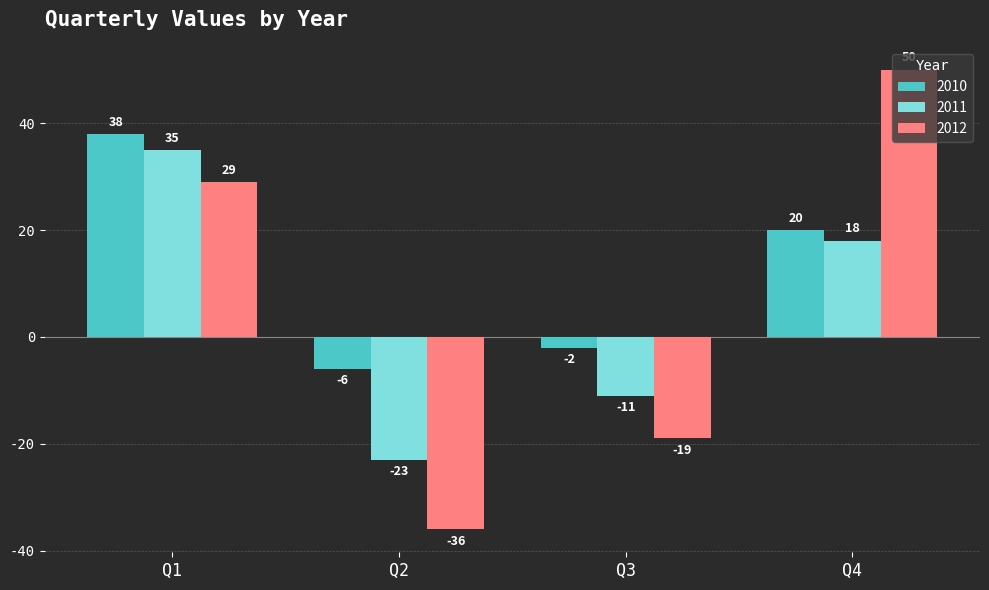

What is the total value across all series at Q3?

-32